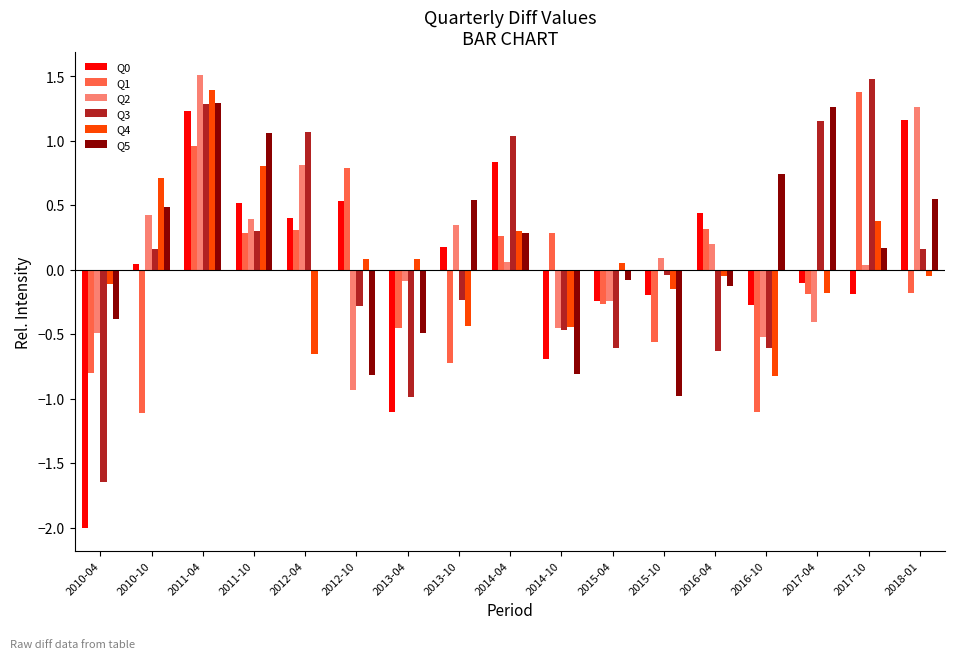

Count the number of categories in the chart.

17